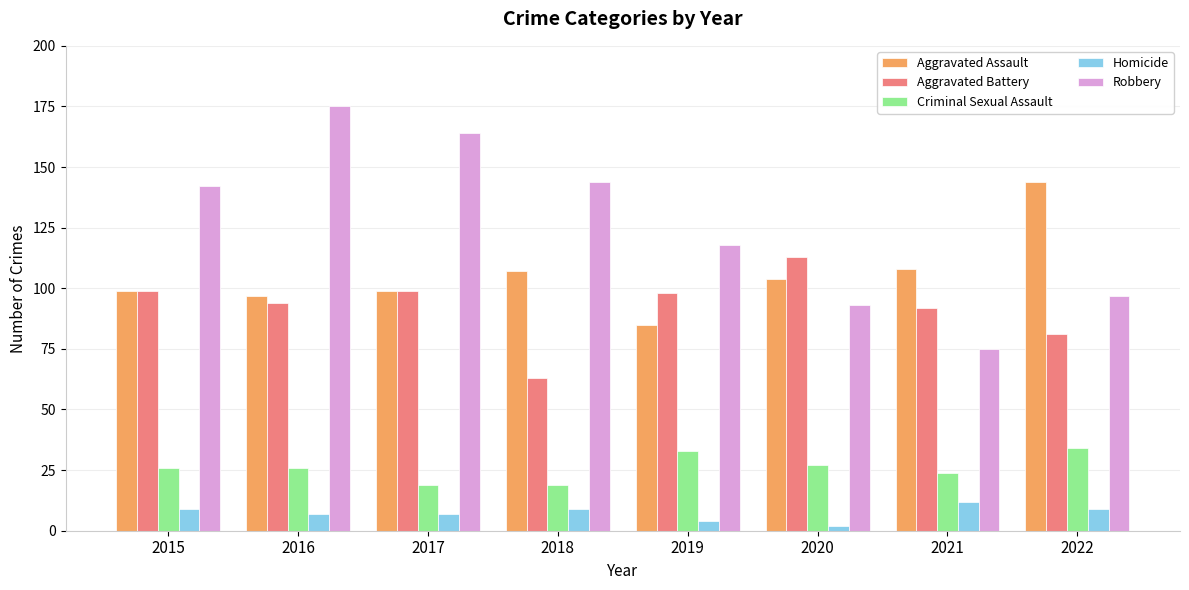

What is the average value of the Robbery series?

126